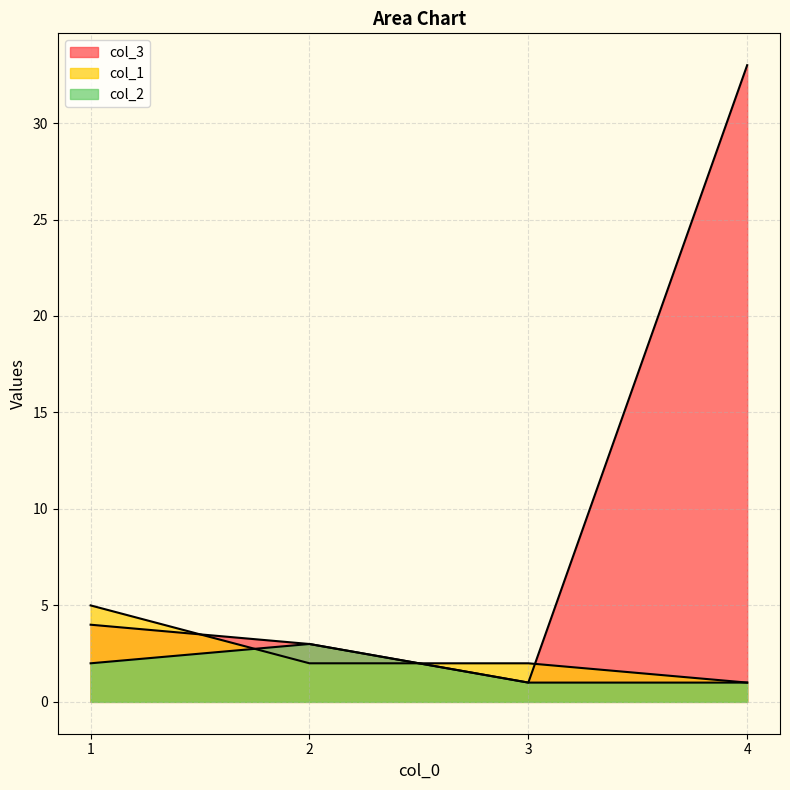

Count the number of categories in the chart.

4